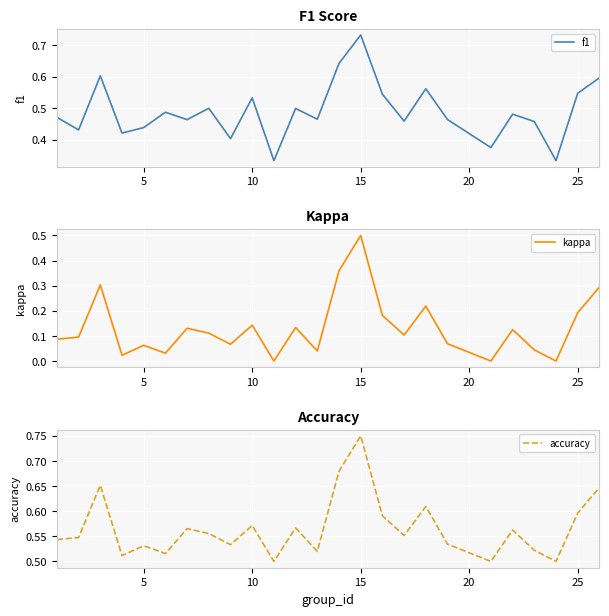

The value of f1 at 10 is 0.3. True or false?

False